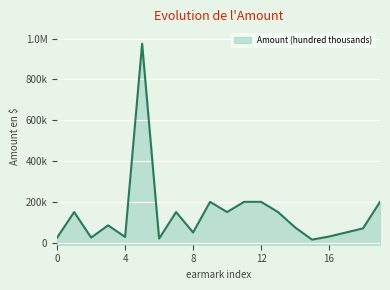

Where is the first local maximum?

1